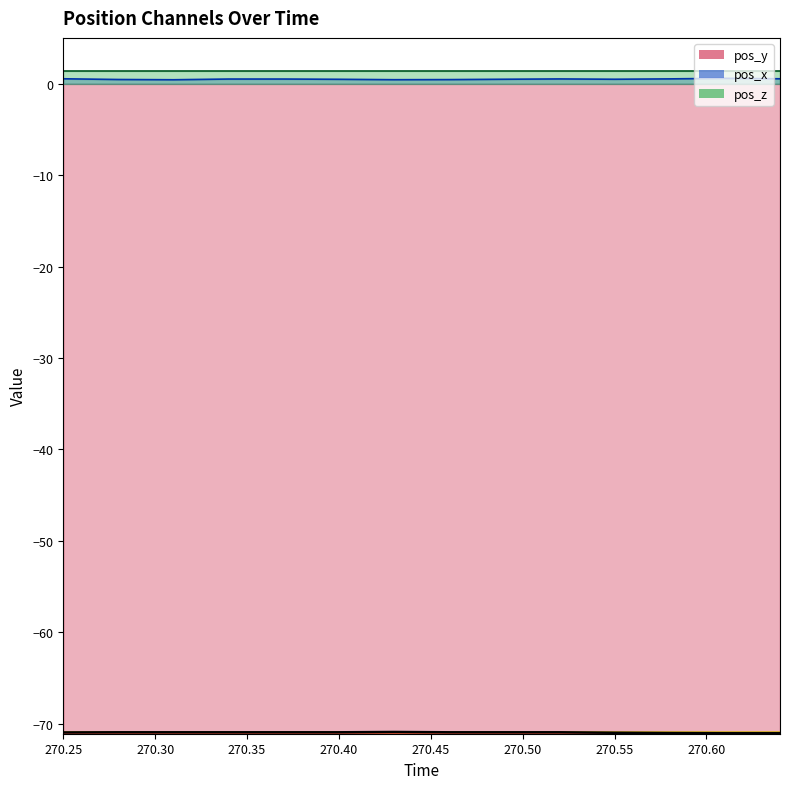

The value of pos_x_line at 270.60 is 0.5. True or false?

True